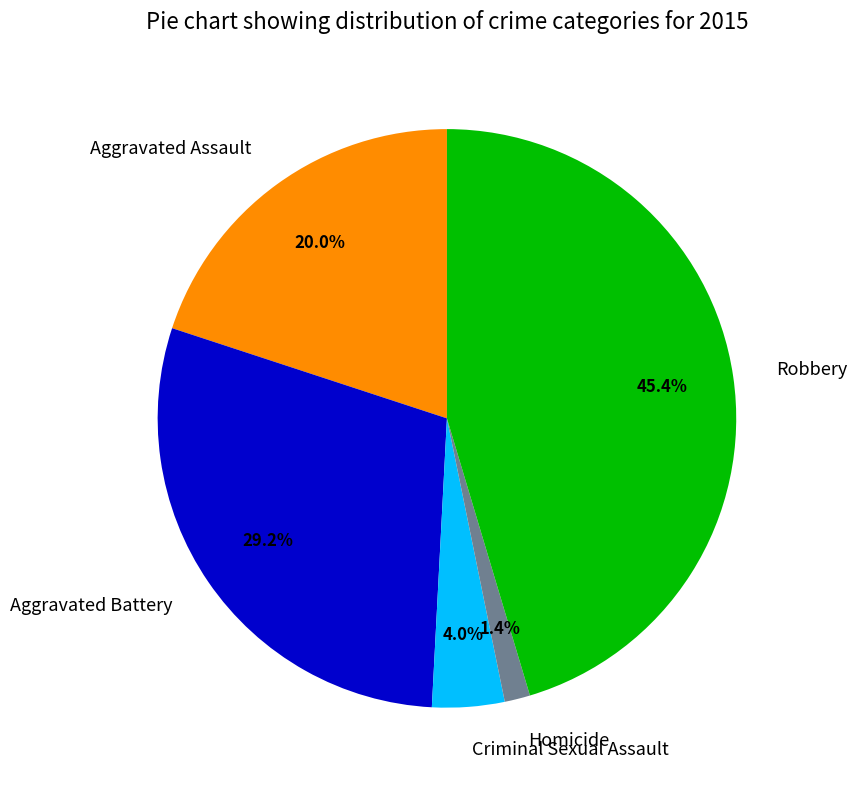

To the nearest percent, what percentage of the pie is Homicide?

1%